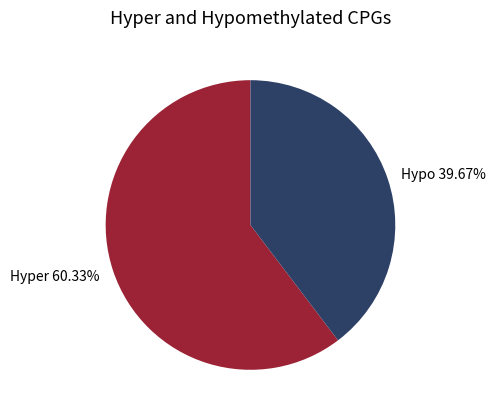

Is the sum of Hypo and Hyper greater than half?

Yes